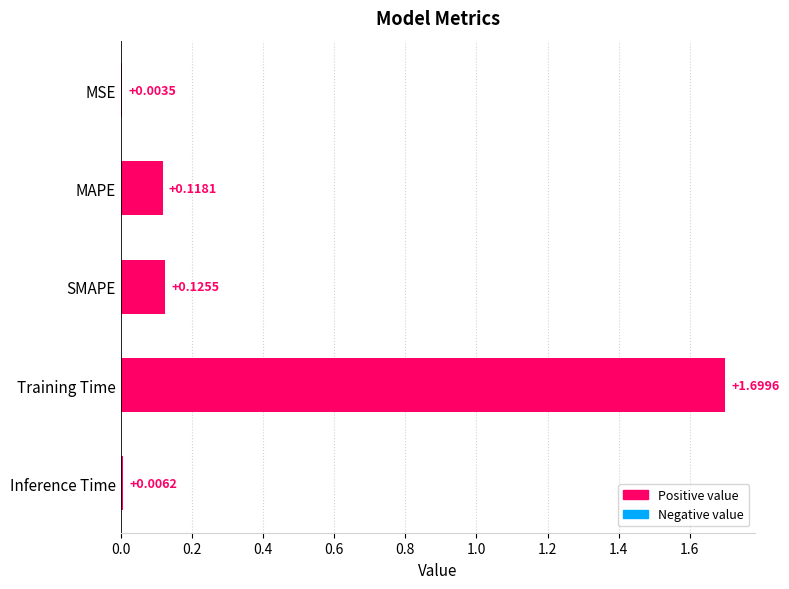

Does the chart contain stacked bars?

No